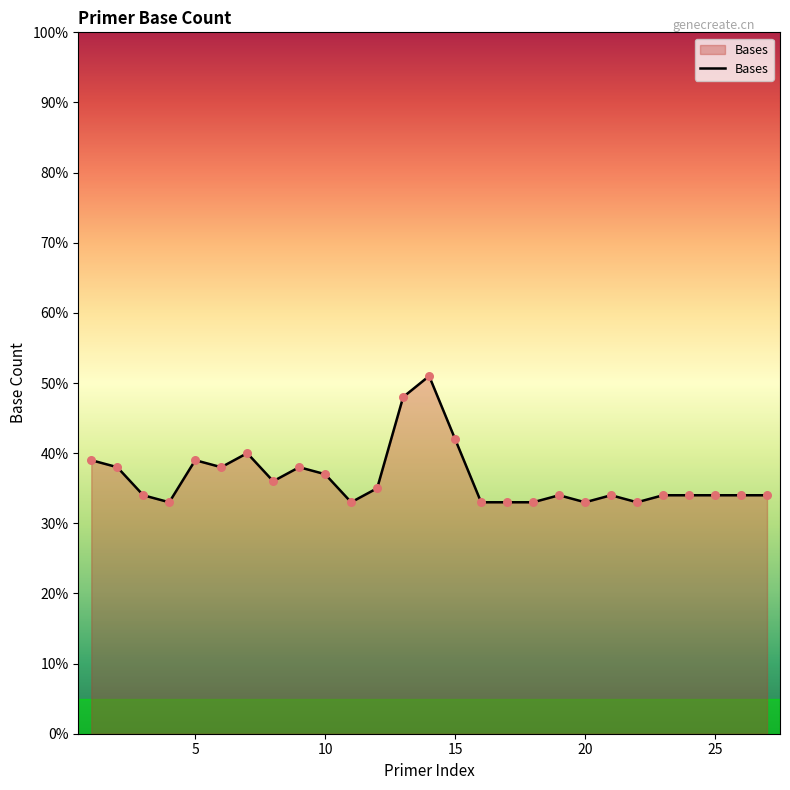

What is the smallest value displayed?

33